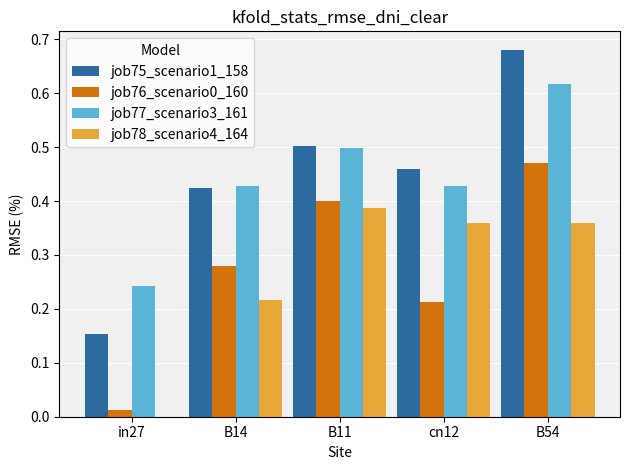

Which category has the highest value across all series?

B54